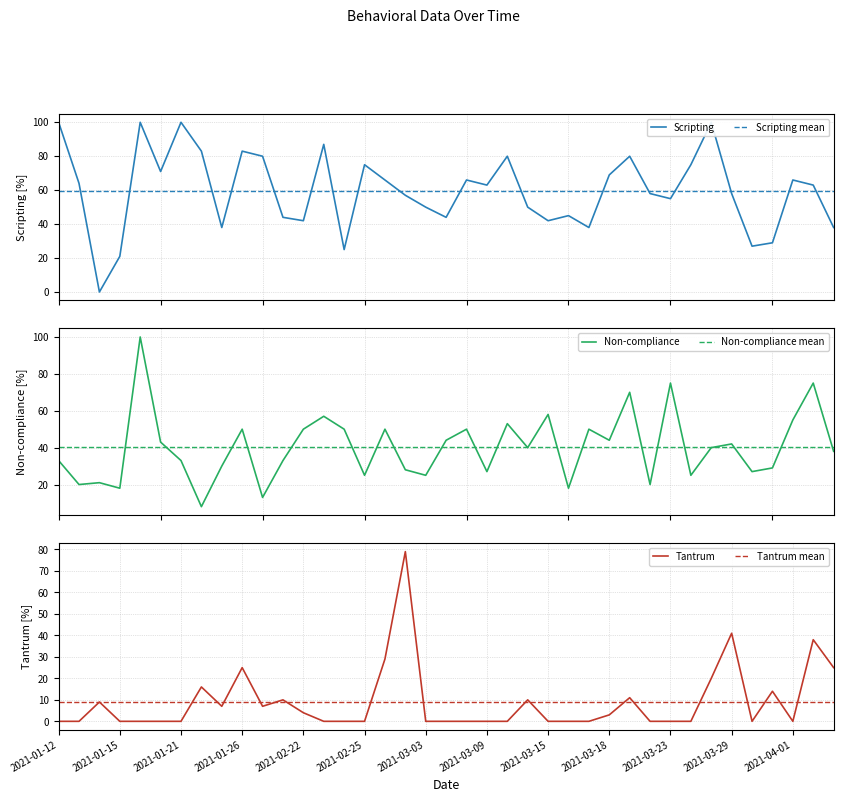

What is the minimum value for Non-compliance?

8.0